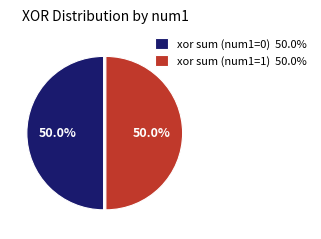

What is the ratio of the value at xor sum (num1=0) 50.0% to the value at xor sum (num1=1) 50.0%?

1.0